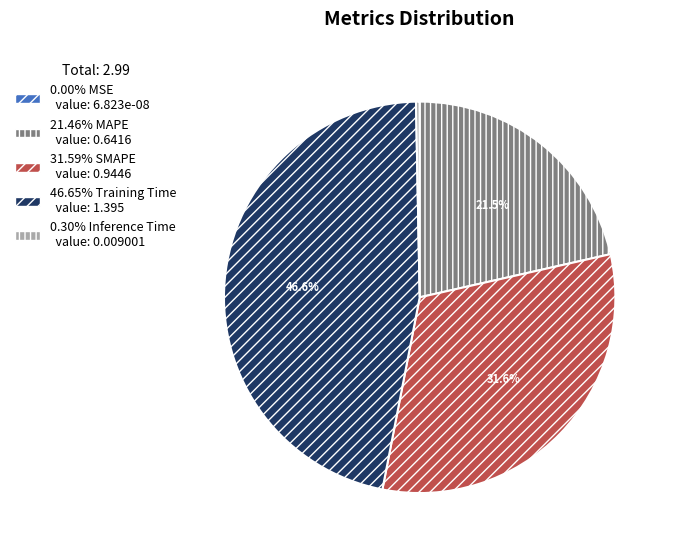

Is there any slice that represents more than half of the pie?

No